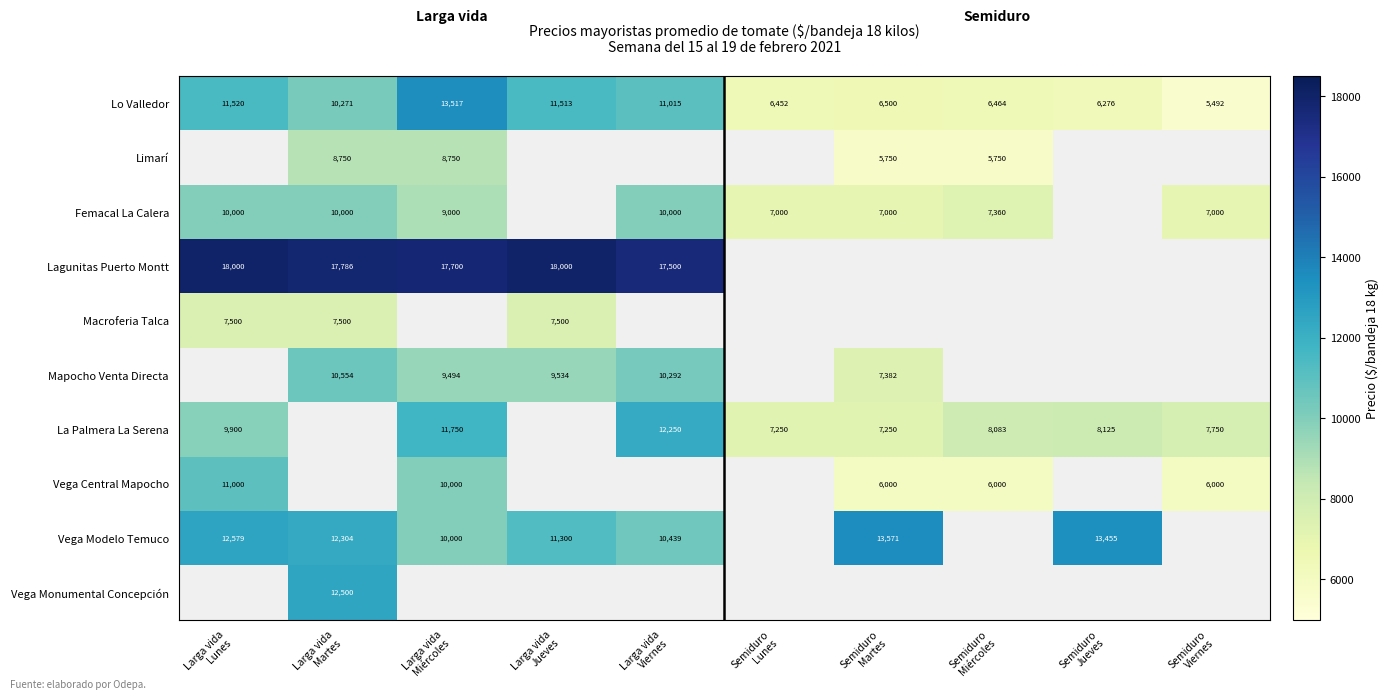

How many distinct data groups are displayed?

10